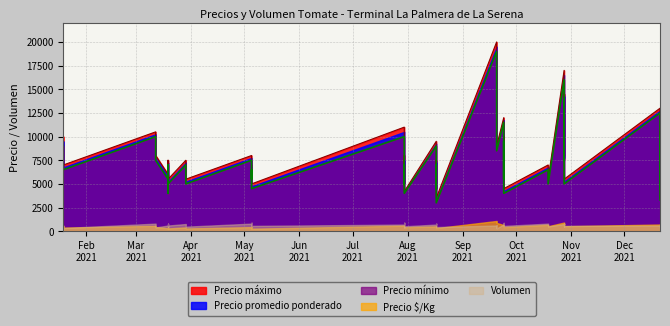

Where is Precio máximo nearest to the value 11750?

2021-09-24